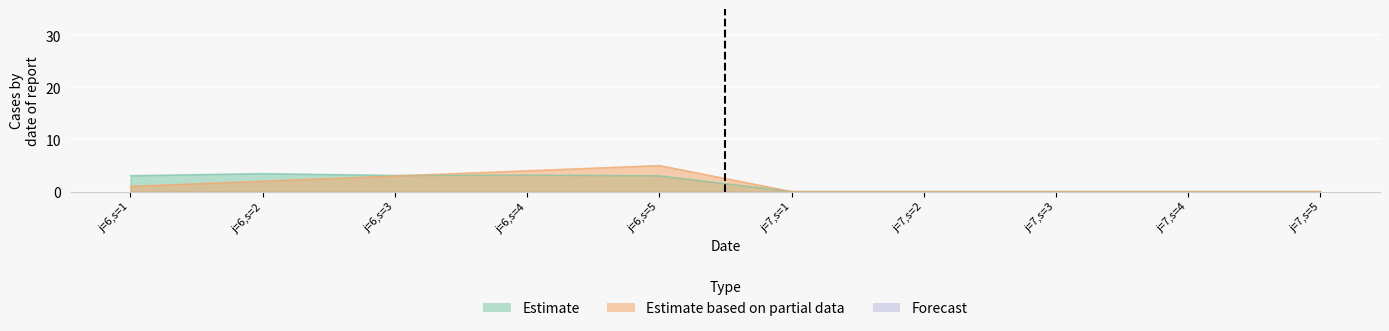

Reading left to right, extract all data points from this chart.

Estimate: 3.0	3.5	3.1	3.2	3.0	0.0	0.0	0.0	0.0	0.0
Estimate based on partial data: 1.0	2.0	3.0	4.0	5.0	0.0	0.0	0.0	0.0	0.0